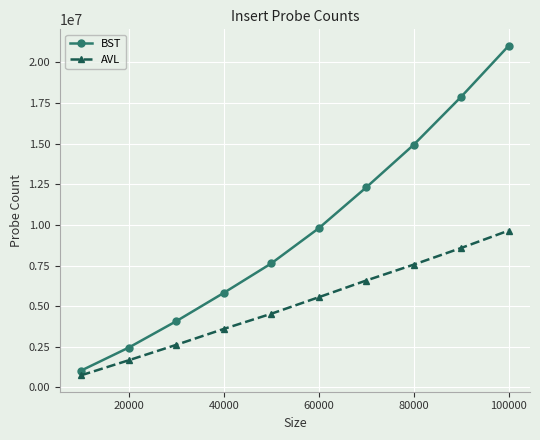

List the series in order of their overall mean, highest first.

BST, AVL